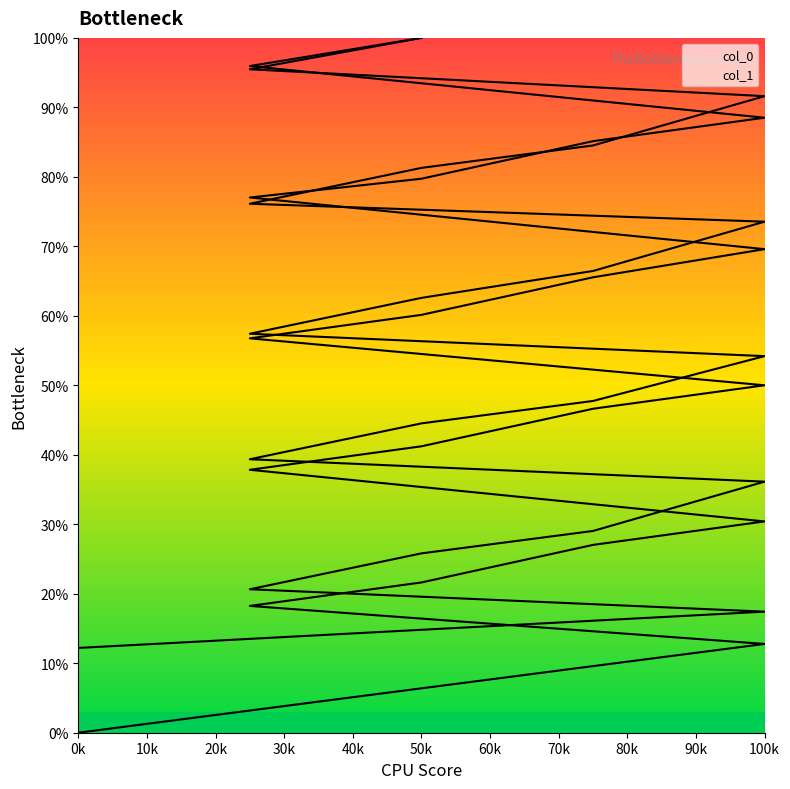

How many intersections are there between col_1 and col_0?

5